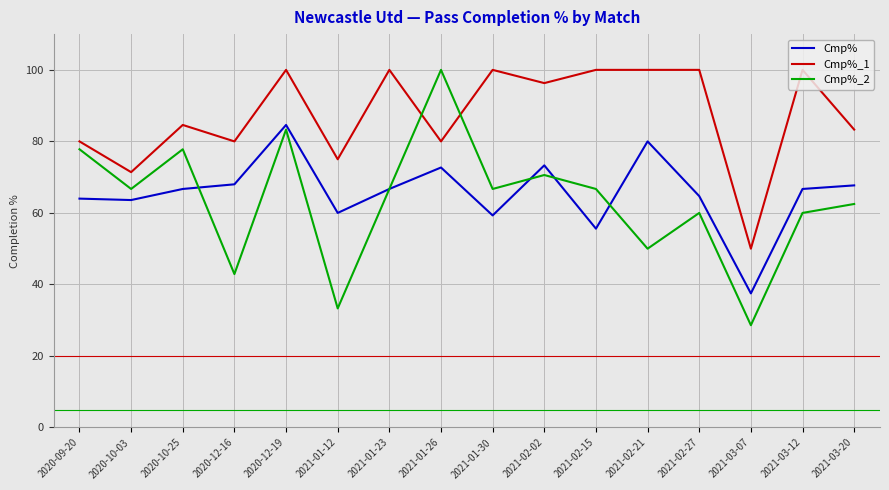

Which series changed the most between 2021-01-26 and 2021-02-02?

Cmp%_2